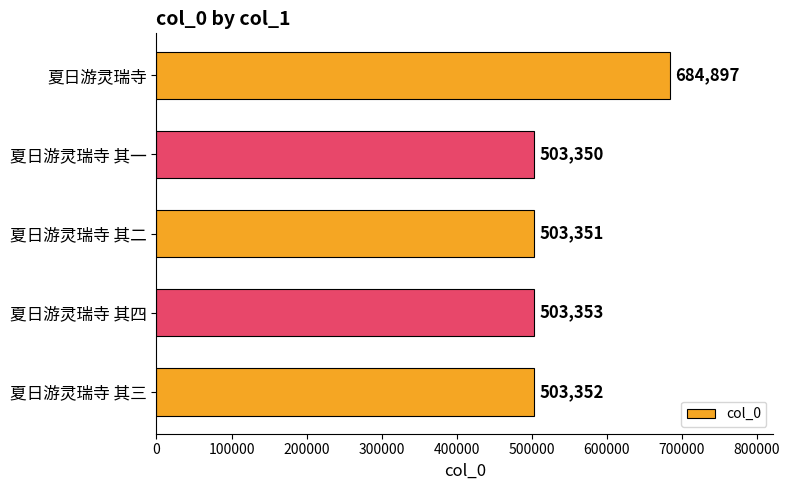

Rank the categories by value from lowest to highest.

夏日游灵瑞寺 其一, 夏日游灵瑞寺 其二, 夏日游灵瑞寺 其三, 夏日游灵瑞寺 其四, 夏日游灵瑞寺